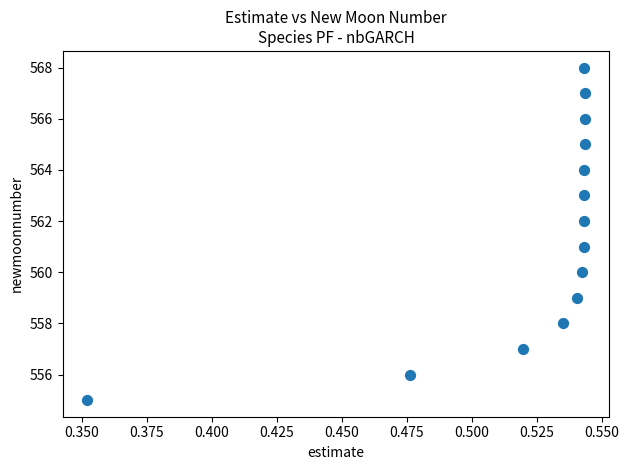

What is the range of Y values (max minus min)?

13